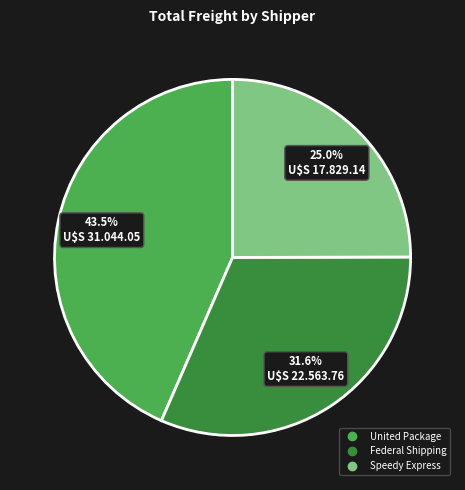

To the nearest percent, what is the combined percentage of Federal Shipping and United Package?

75%